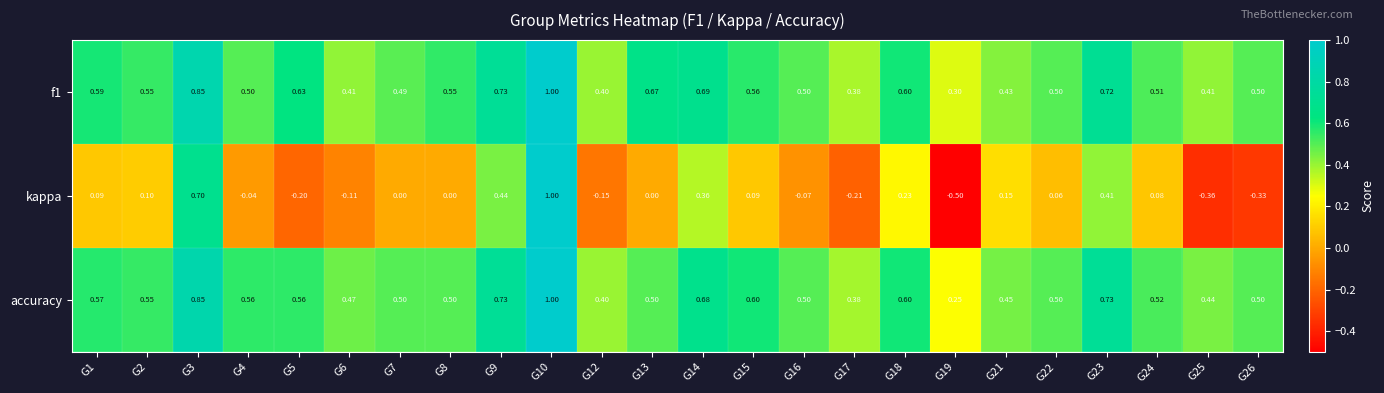

Which series has the largest range (max minus min)?

kappa